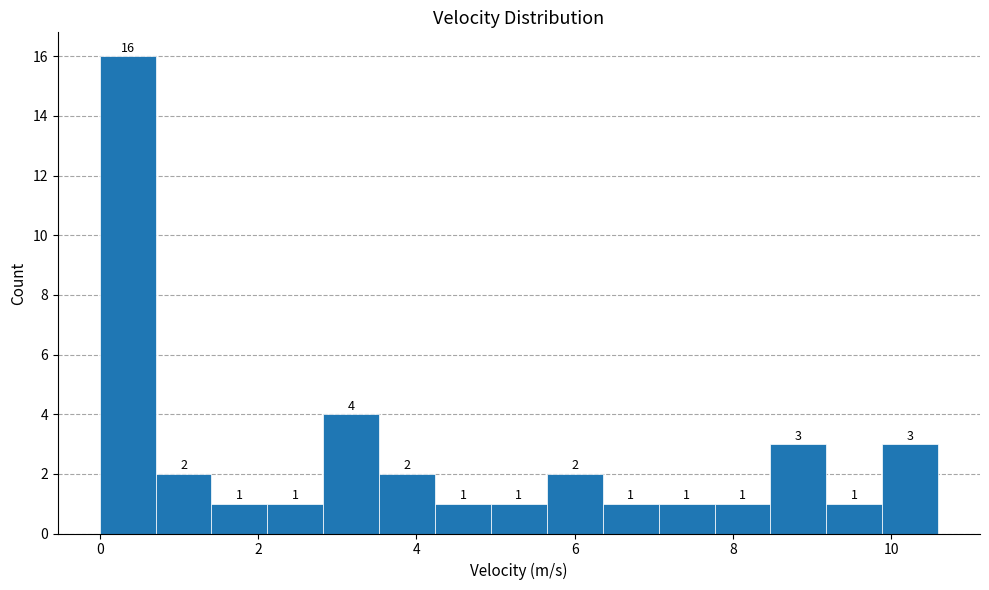

Read against the x-axis, roughly where is the centre of the tallest bar?

0.4